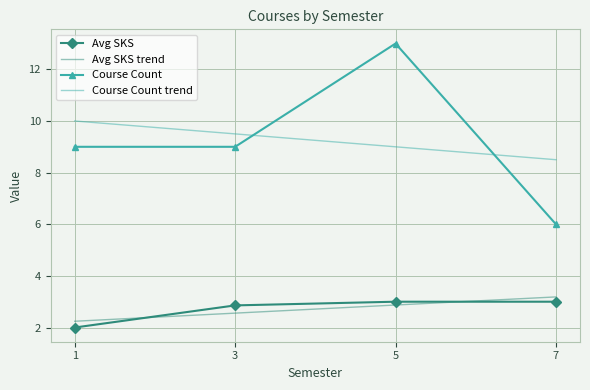

Where does the Course Count trend series first go above 9?

1